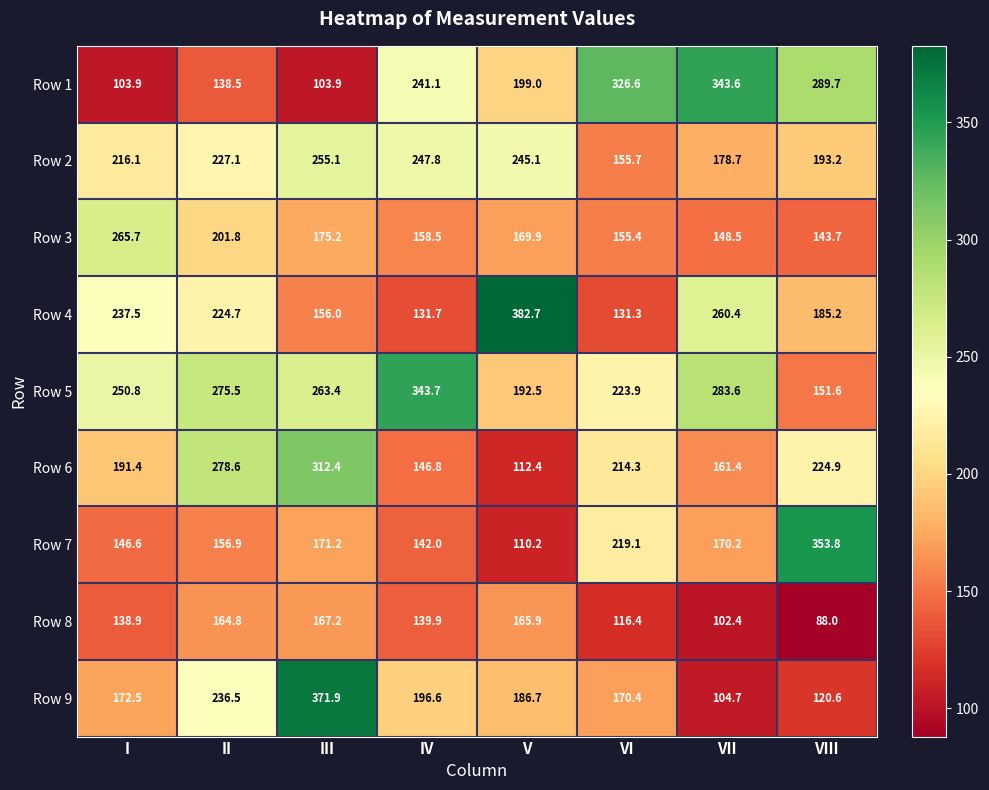

Rank the series by their maximum value, from highest to lowest.

Row 4, Row 9, Row 7, Row 5, Row 1, Row 6, Row 3, Row 2, Row 8